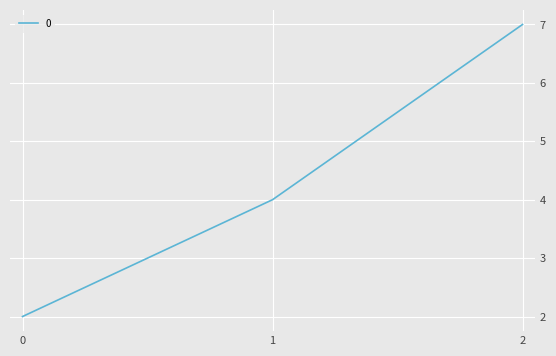

How many categories are shown in the chart?

3